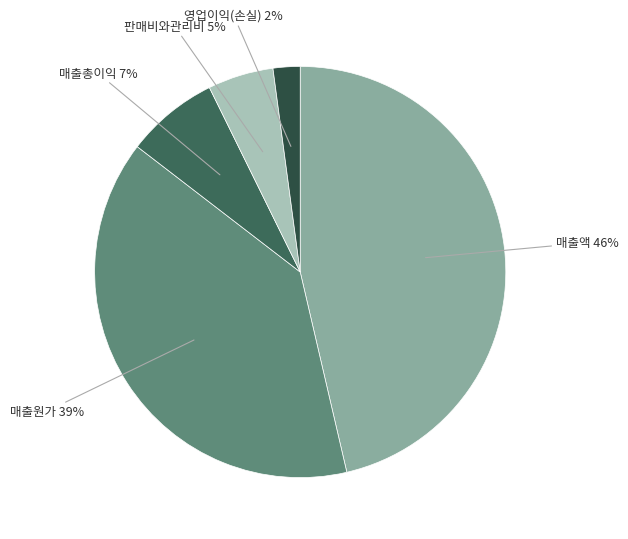

What is the ratio of the value at 영업이익(손실) to the value at 판매비와관리비?

0.4